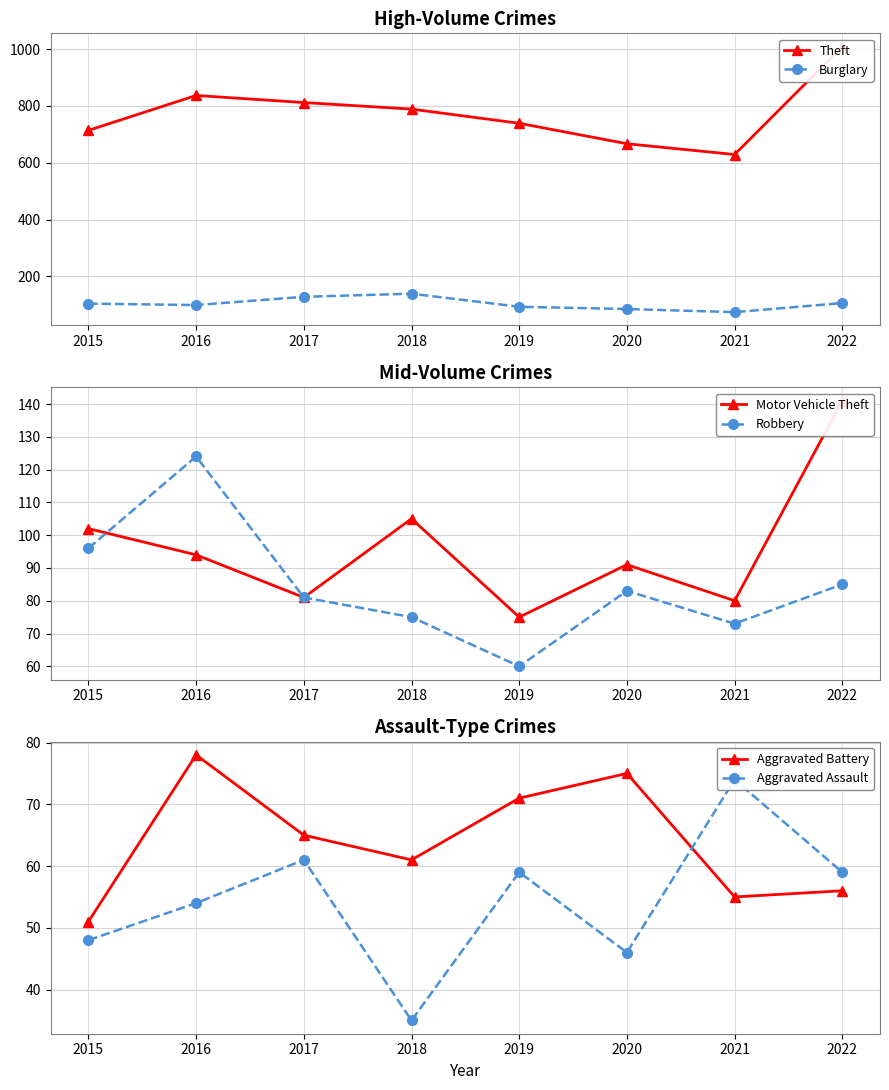

True or false: Motor Vehicle Theft has a value of 81 at 2017.

True